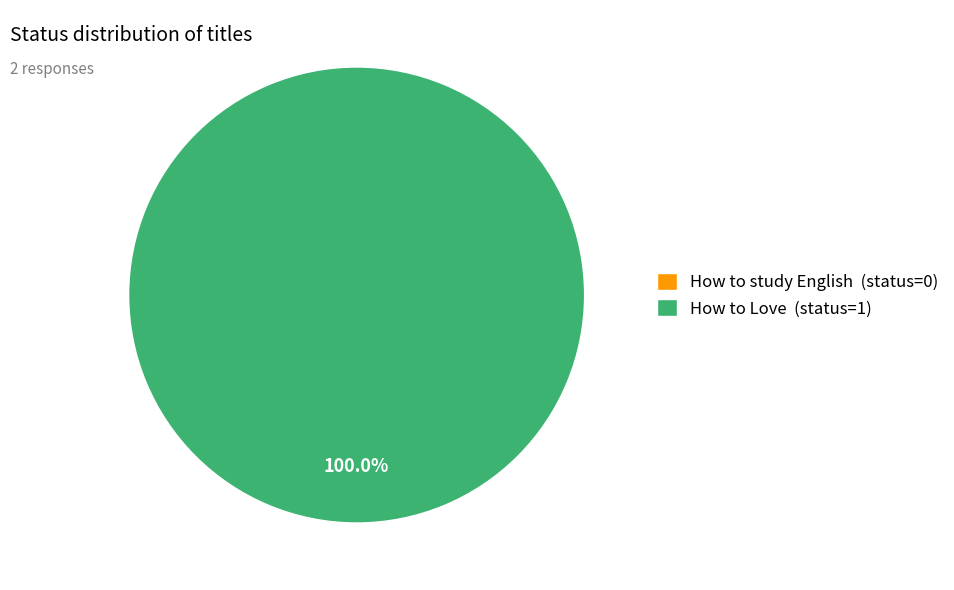

What percentage is the How to Love slice, to the nearest percent?

100%